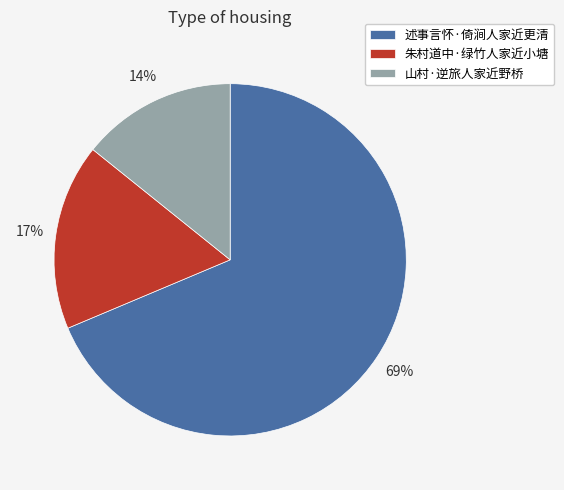

To the nearest percent, what is the average slice percentage?

33%